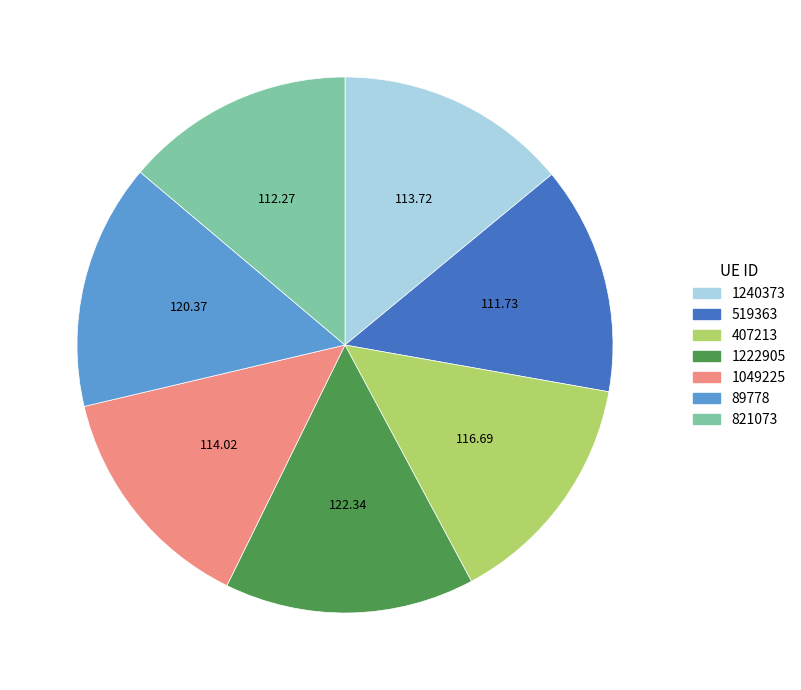

Which has a higher value, 519363 or 1222905?

1222905